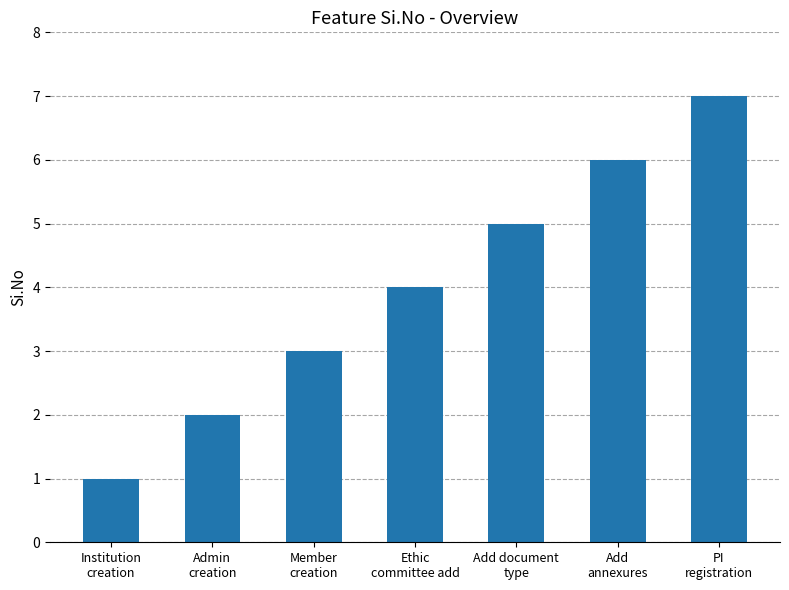

Are the bars grouped side by side (vs. stacked)?

No